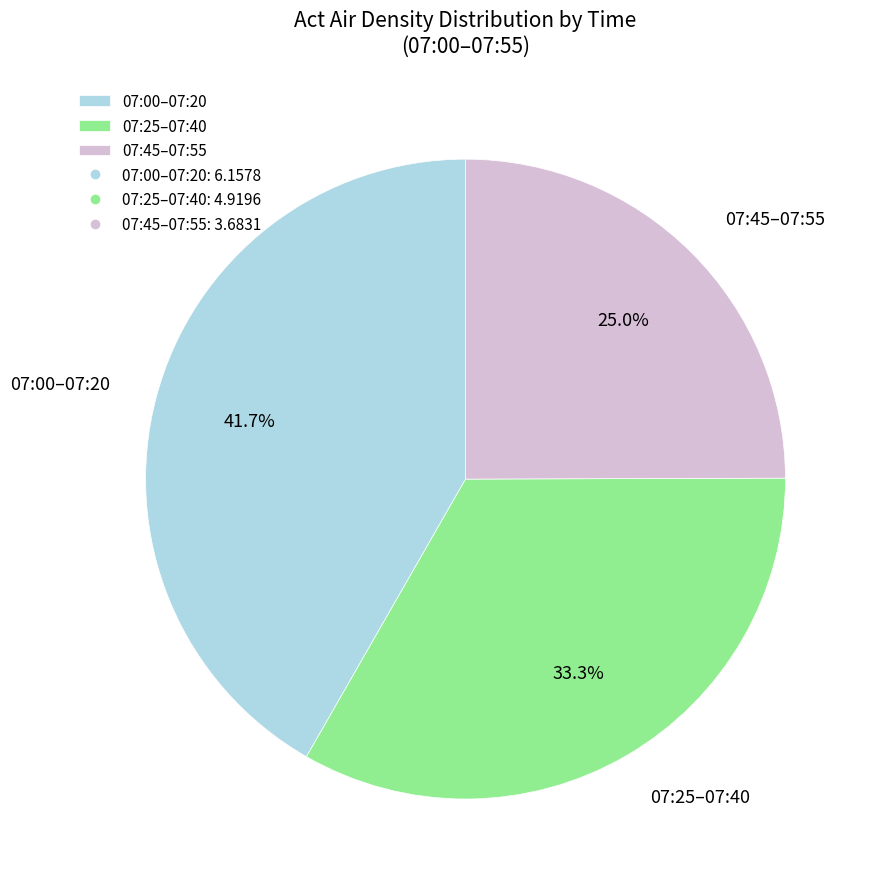

What is the largest slice in the pie chart?

07:00–07:20